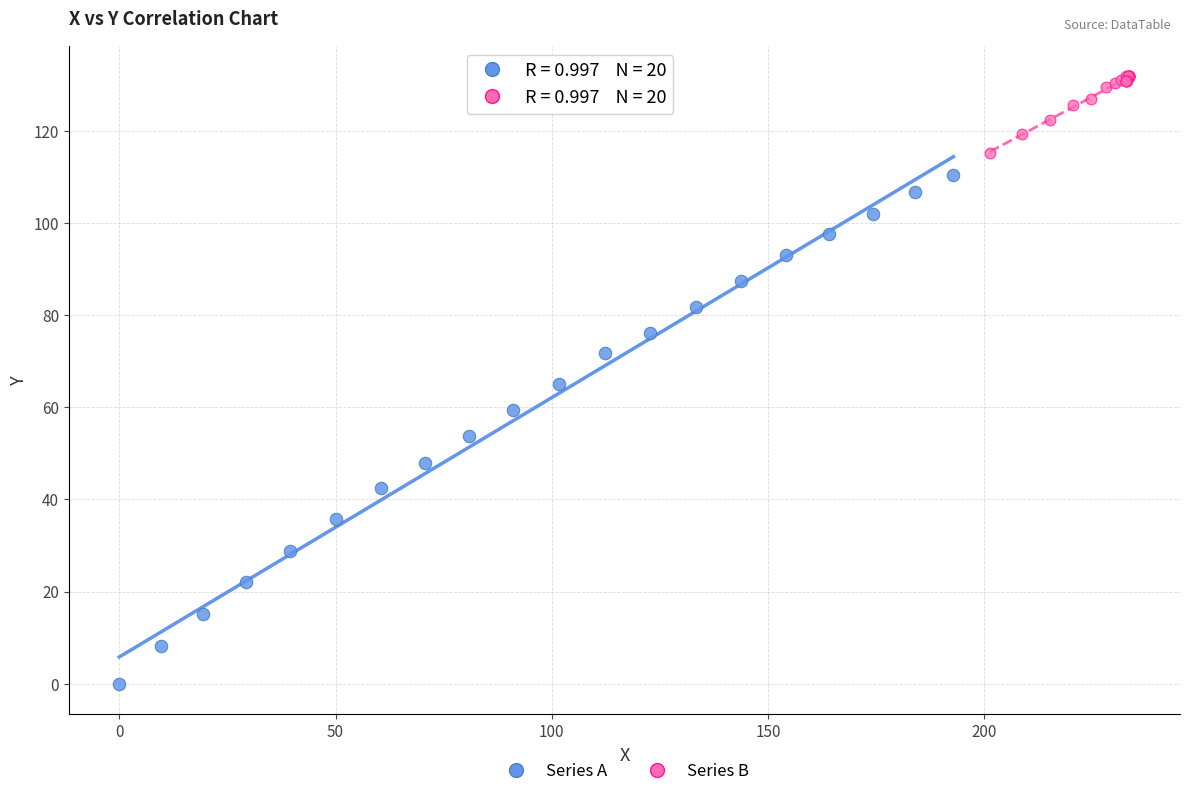

Which series contains the lowest Y value?

Series A